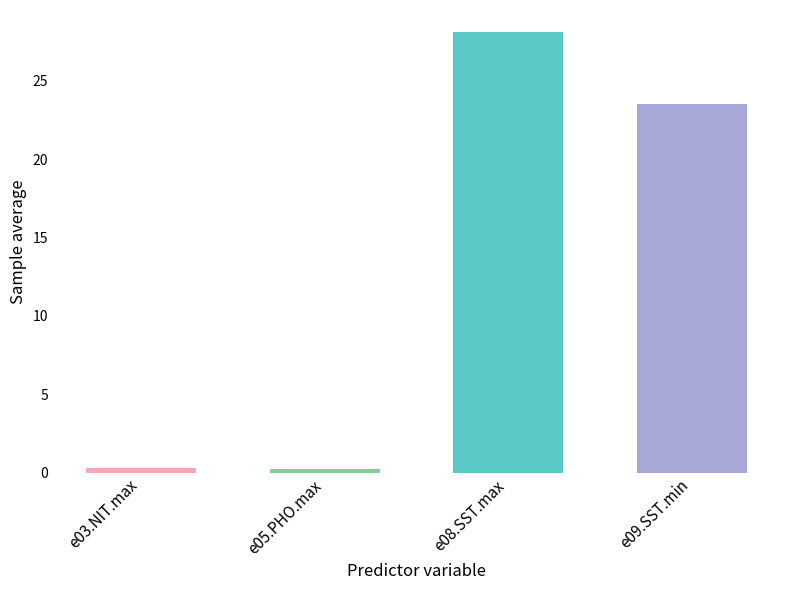

How many values are below 23?

2